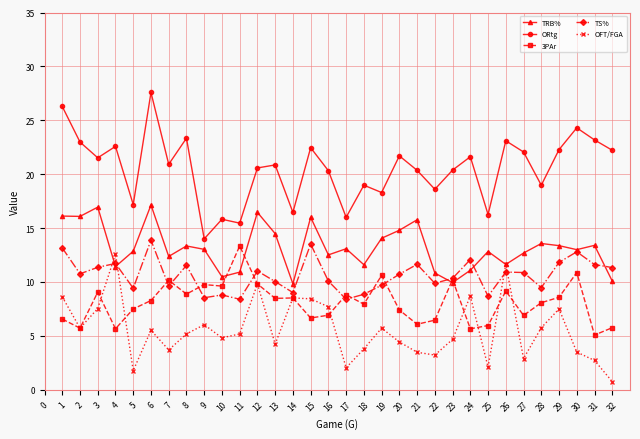

Read the 3PAr value at 24.

5.7